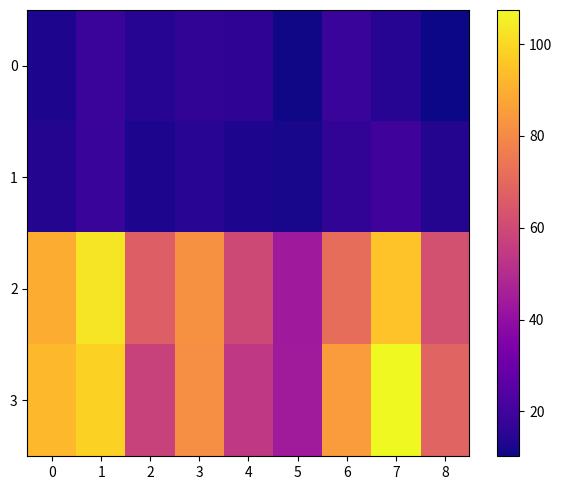

Between 6 and 8, which series saw the biggest shift?

3